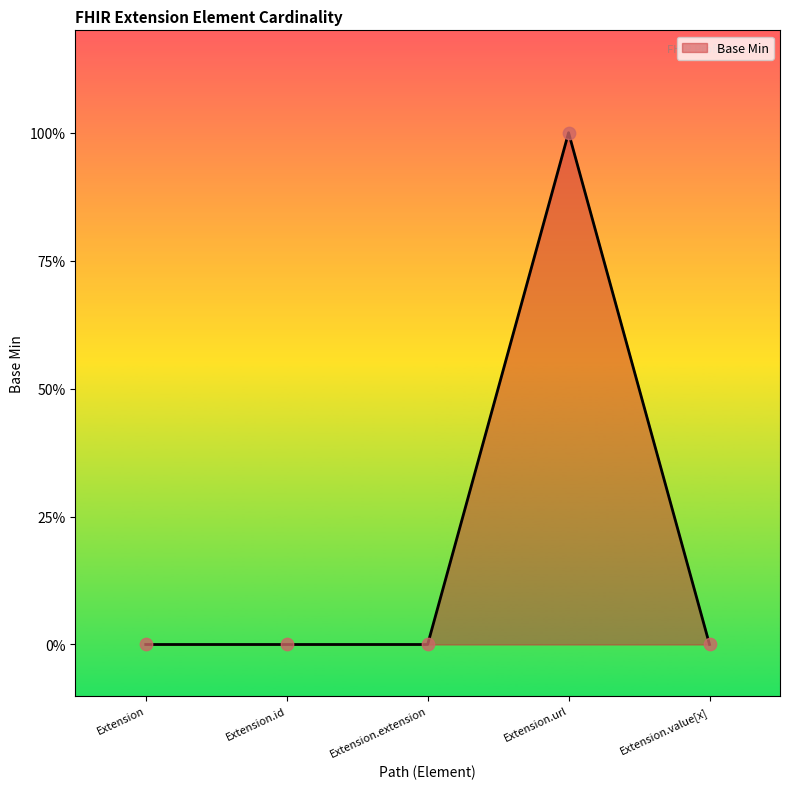

Is this an area chart (filled region under the line)?

Yes